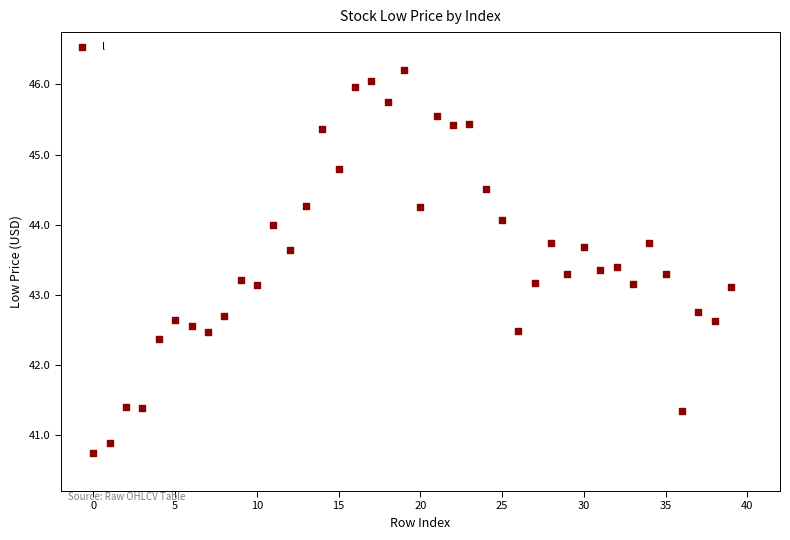

What is the range of Y values (max minus min)?

5.4